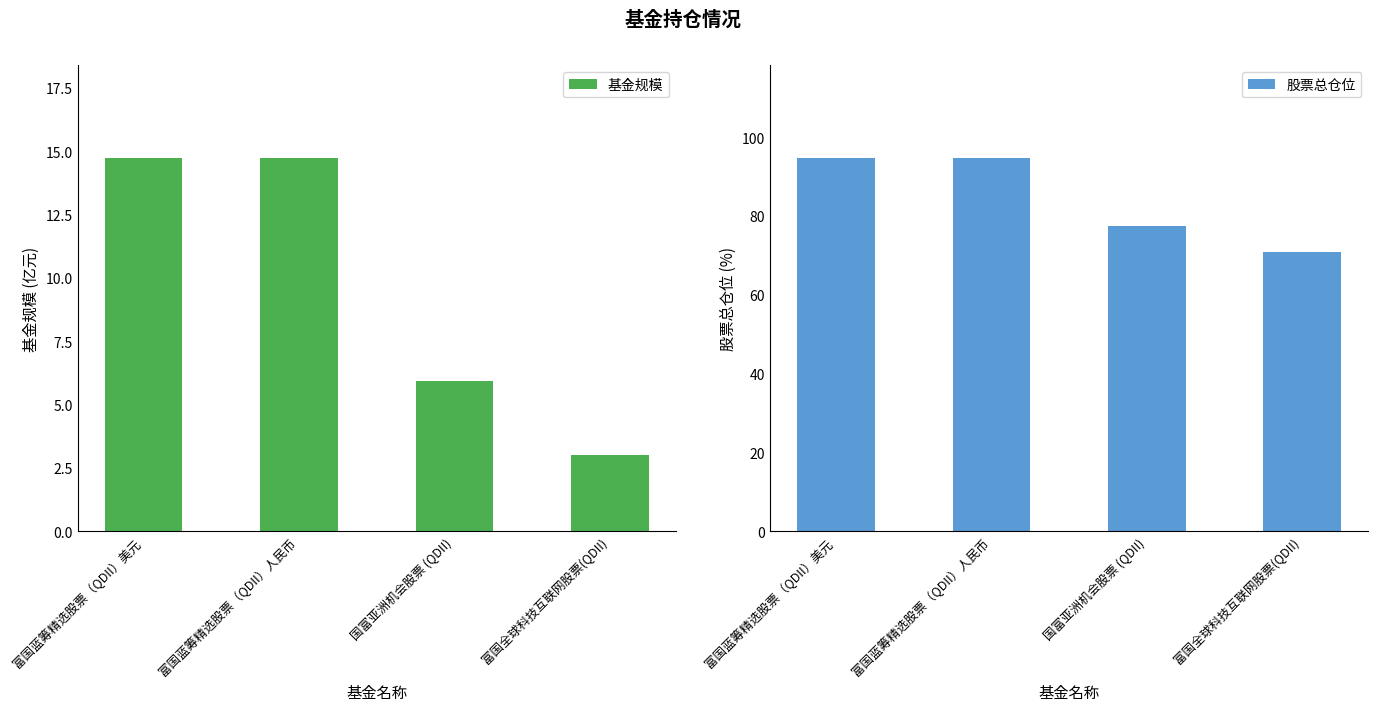

What is the difference between the 股票总仓位 values at 富国蓝筹精选股票（QDII）美元 and 富国全球科技互联网股票(QDII)?

23.7